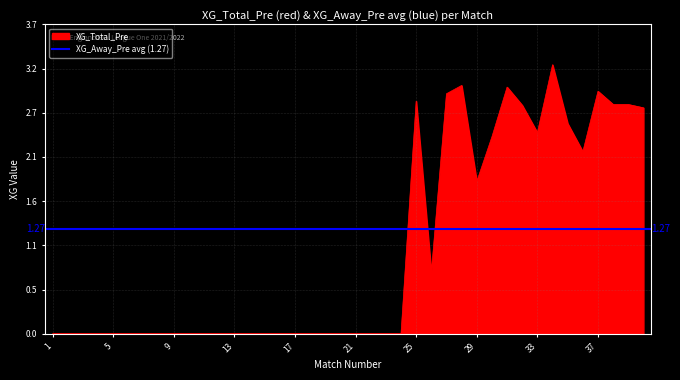

What is the value of the 38th point from the left?

2.8